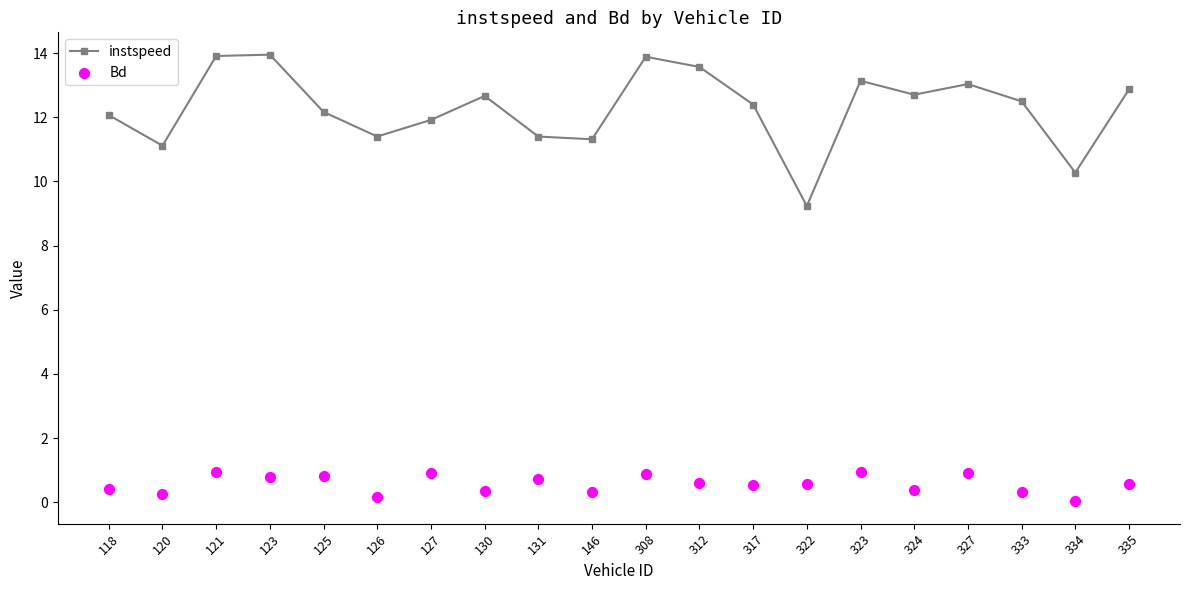

Which series reaches the minimum Y coordinate?

Bd